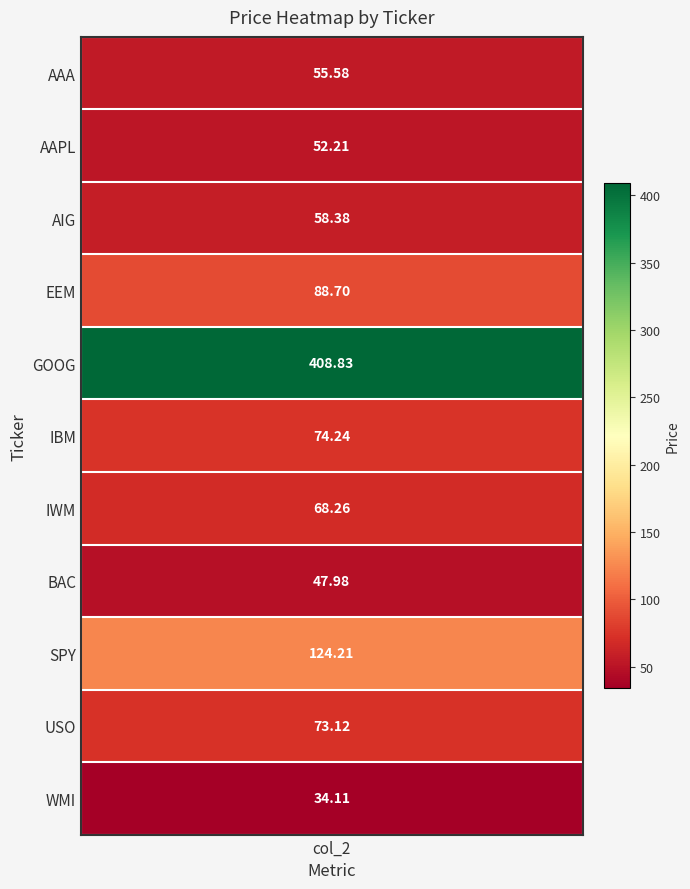

What is the greatest value displayed?

408.8